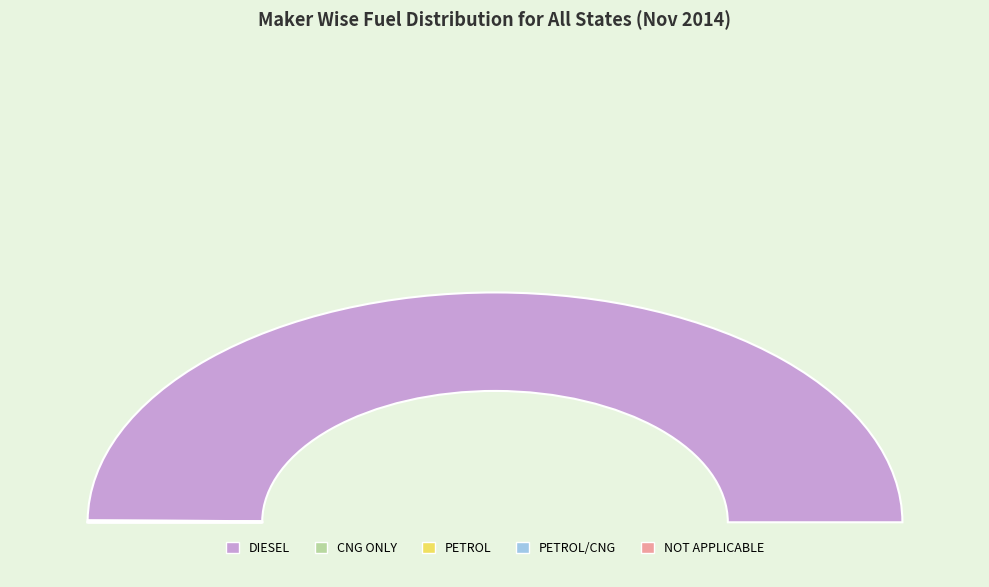

To the nearest percent, what is the difference between the DIESEL and PETROL slice percentages?

100%